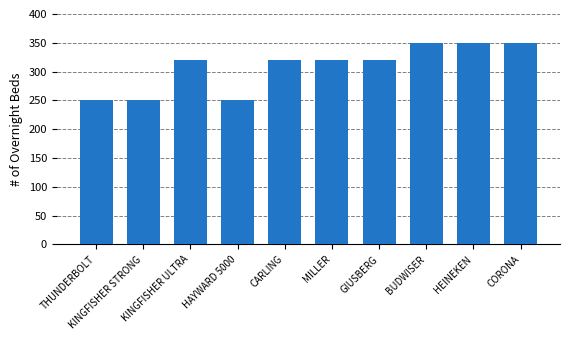

What is the difference between the maximum and minimum values?

100